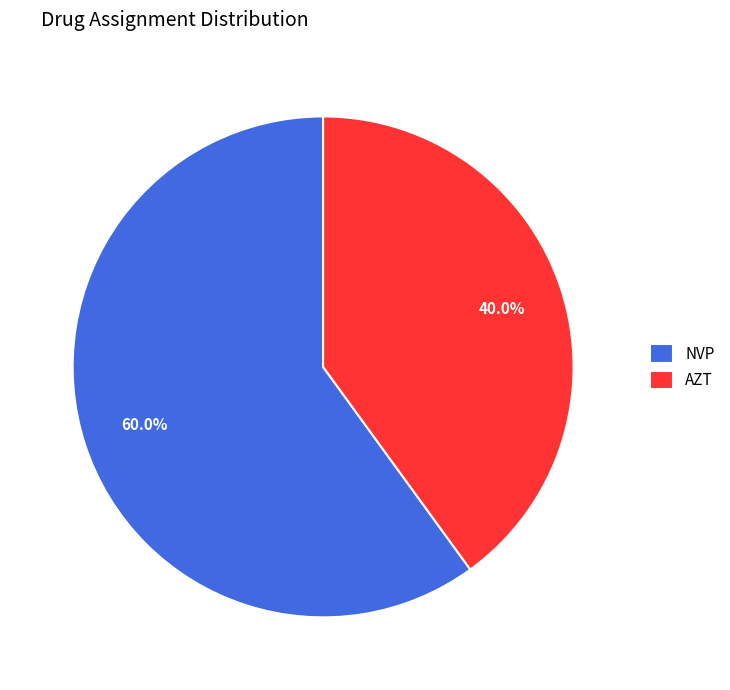

Is it true that NVP is 60% of the pie?

True